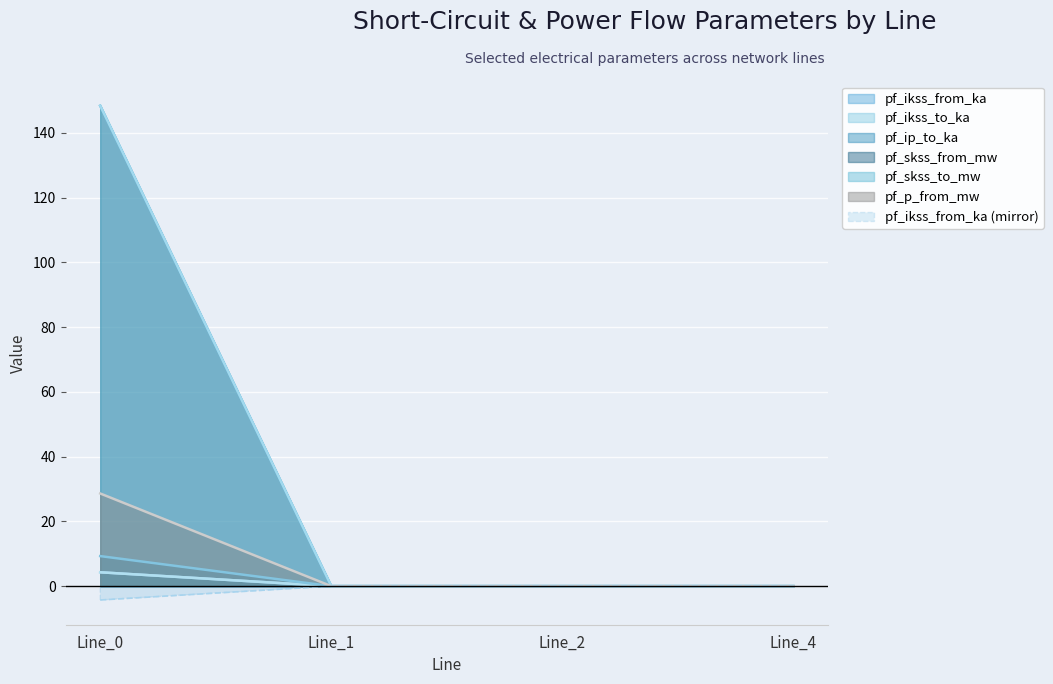

True or false: pf_ikss_to_ka and pf_ikss_from_ka cross at least once.

False